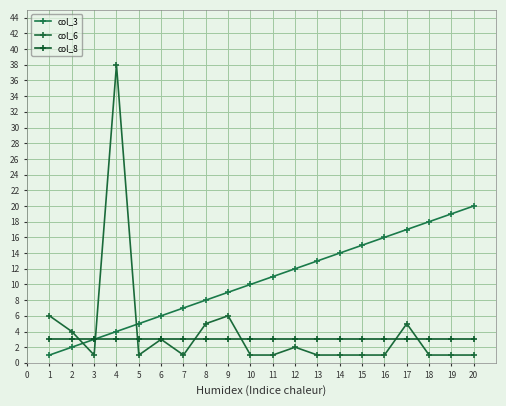

Between 1 and 17, which is larger?

17